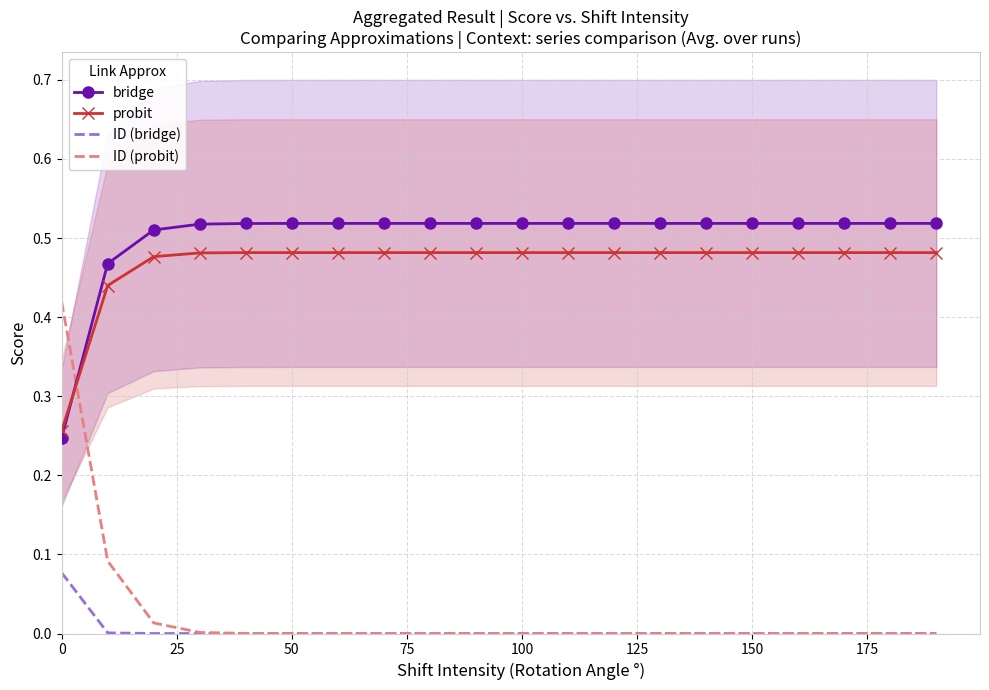

Reading left to right, extract all data points from this chart.

bridge: 0.2	0.5	0.5	0.5	0.5	0.5	0.5	0.5	0.5	0.5	0.5	0.5	0.5	0.5	0.5	0.5	0.5	0.5	0.5	0.5
probit: 0.3	0.4	0.5	0.5	0.5	0.5	0.5	0.5	0.5	0.5	0.5	0.5	0.5	0.5	0.5	0.5	0.5	0.5	0.5	0.5
ID (bridge): 0.1	0.0	0.0	0.0	0.0	0.0	0.0	0.0	0.0	0.0	0.0	0.0	0.0	0.0	0.0	0.0	0.0	0.0	0.0	0.0
ID (probit): 0.4	0.1	0.0	0.0	0.0	0.0	0.0	0.0	0.0	0.0	0.0	0.0	0.0	0.0	0.0	0.0	0.0	0.0	0.0	0.0